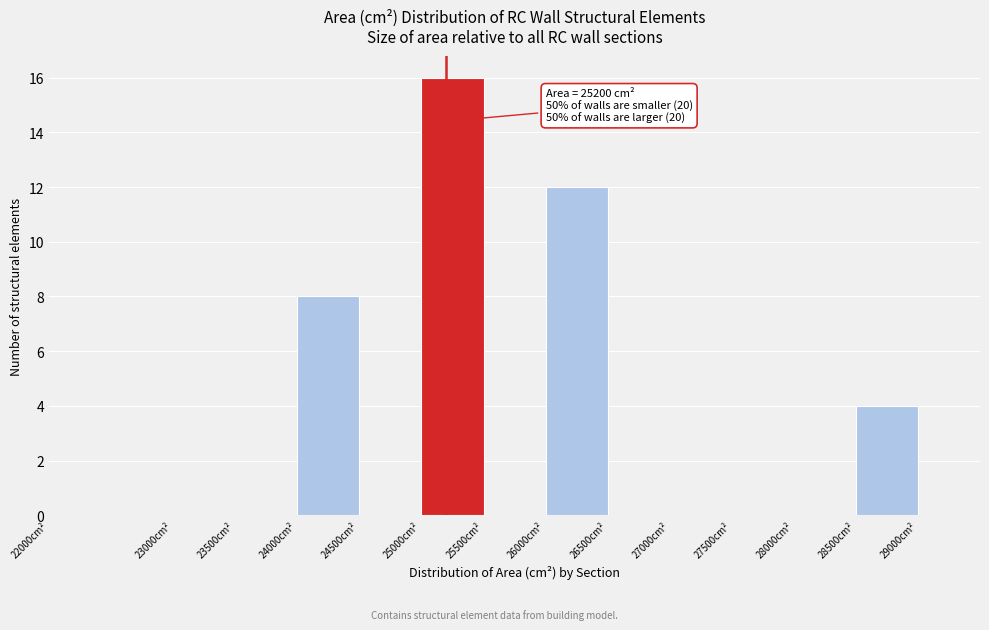

Over which range of the x-axis is the bar tallest?

25000 to 25500